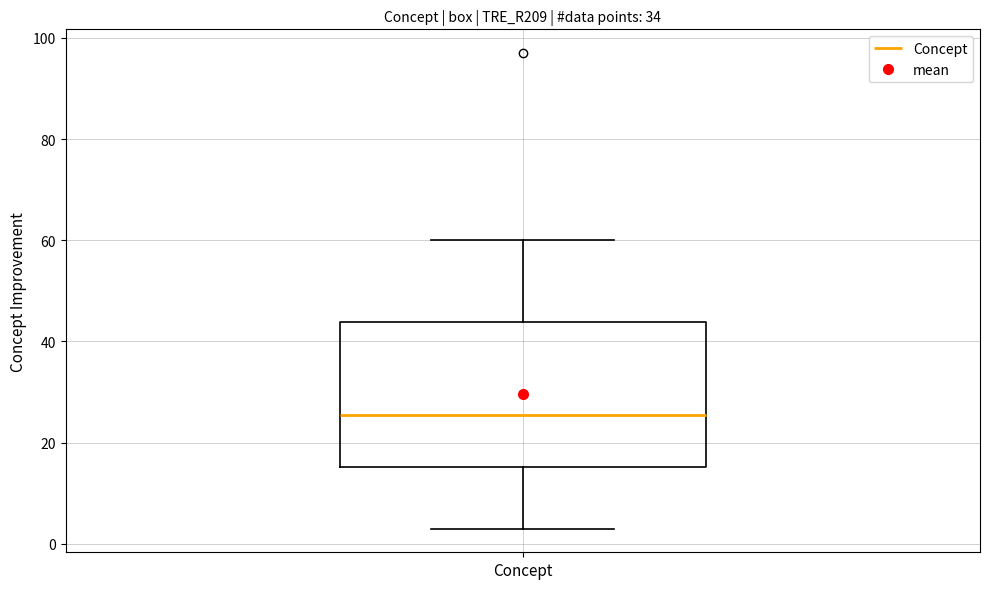

Transcribe this box plot: give where the median line is, the range the box spans, and where the two whiskers end, as read against the y-axis. The values are not printed on the chart, so give them approximately, as read against the axis.

median 26, box 16 to 44, whiskers 4 to 60